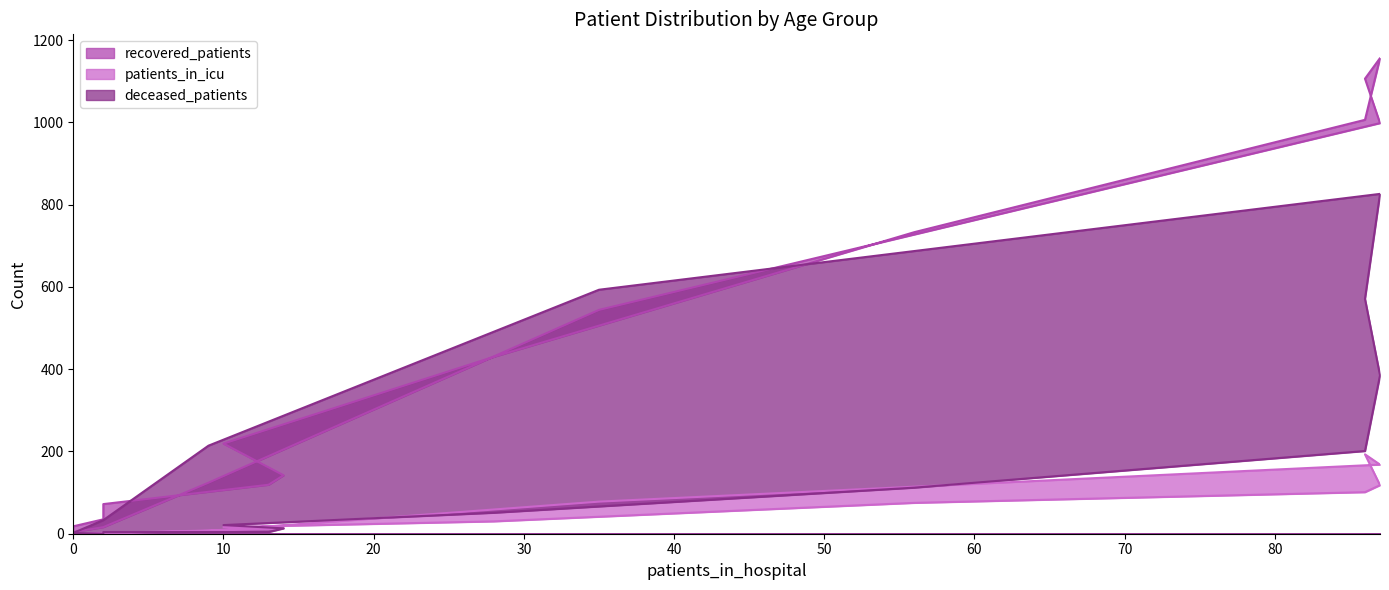

What is the average value of the recovered_patients series?

420